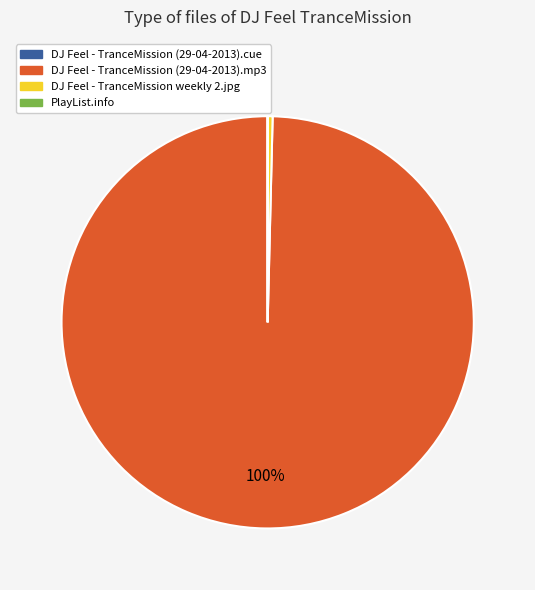

The DJ Feel - TranceMission (29-04-2013).mp3 slice represents 100% of the pie. True or false?

True